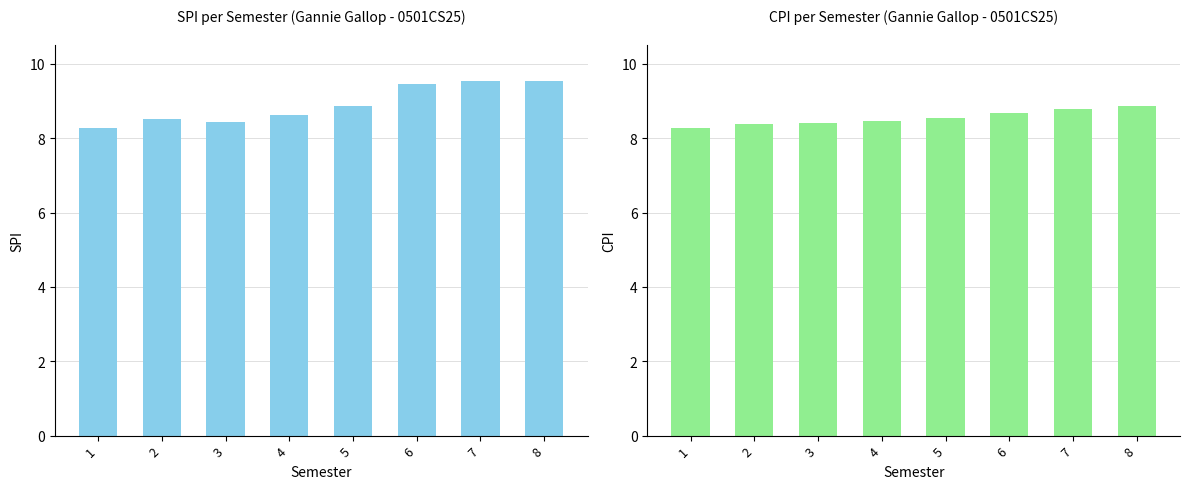

How many series are shown in this chart?

2